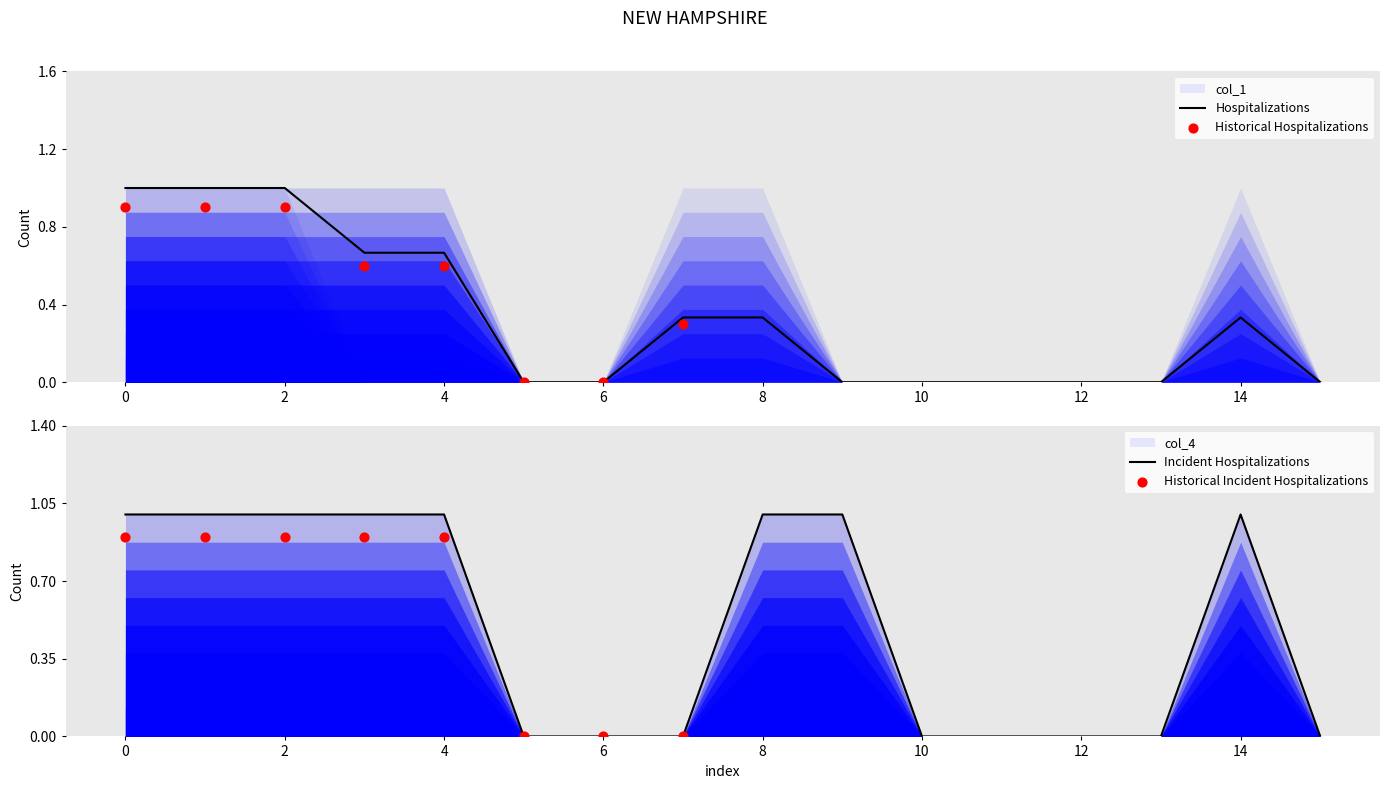

At how many categories does at least one series exceed 0?

9